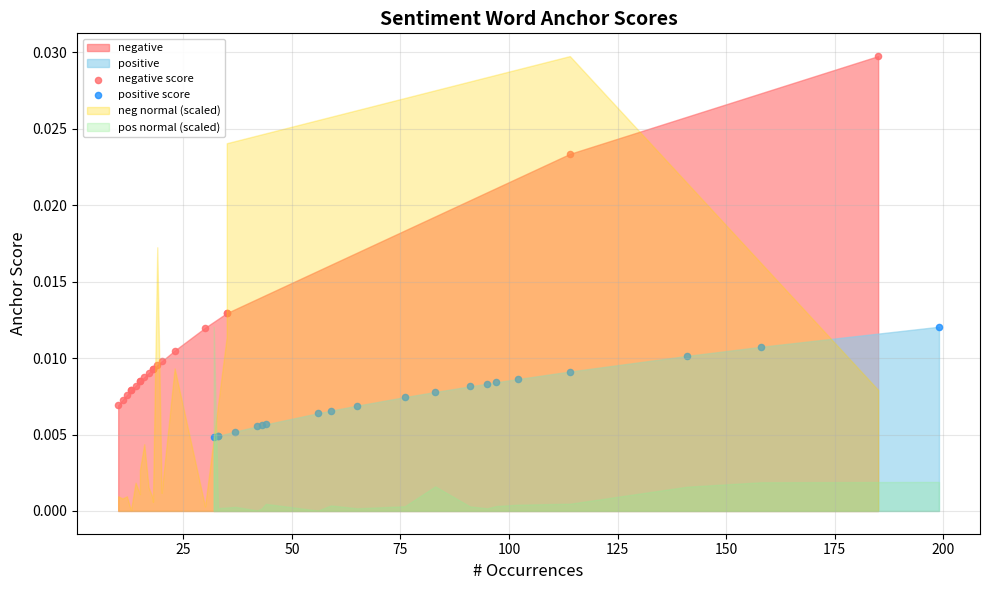

Which series has the widest spread of Y values?

negative score